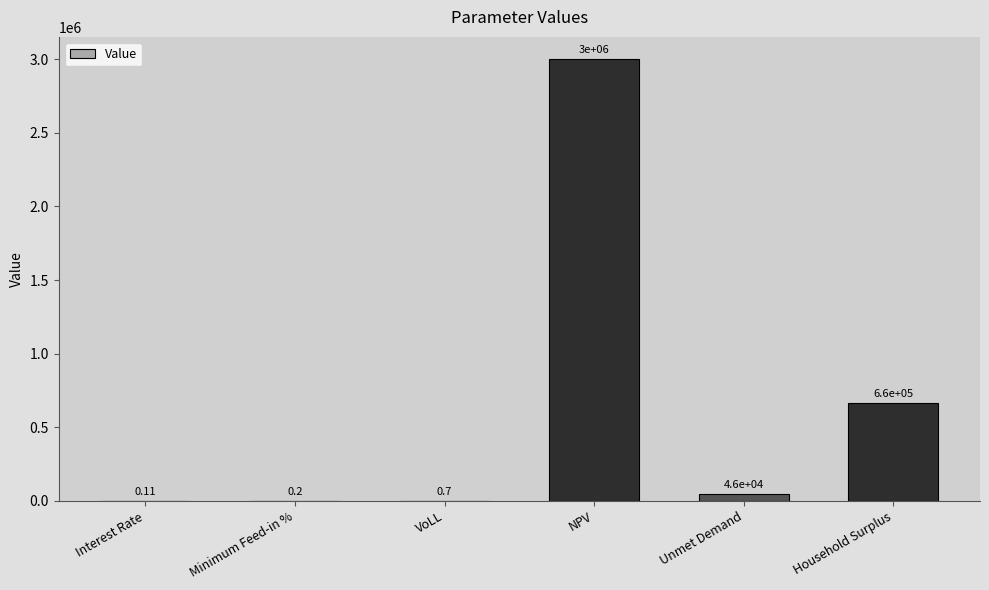

At which label does the data first exceed 45847?

NPV